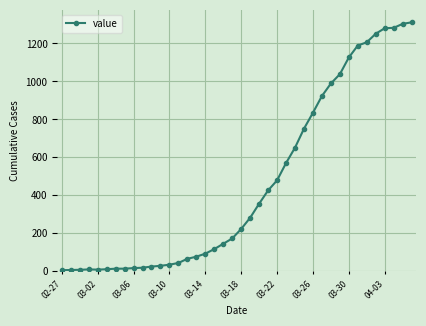

What is the difference between the second highest and second lowest values?

1296